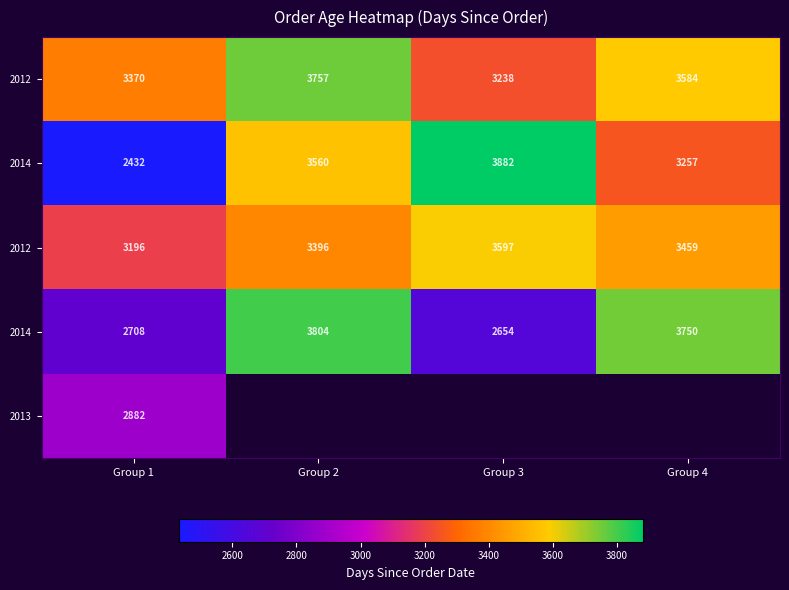

Which label corresponds to the largest value in the chart?

Group 3